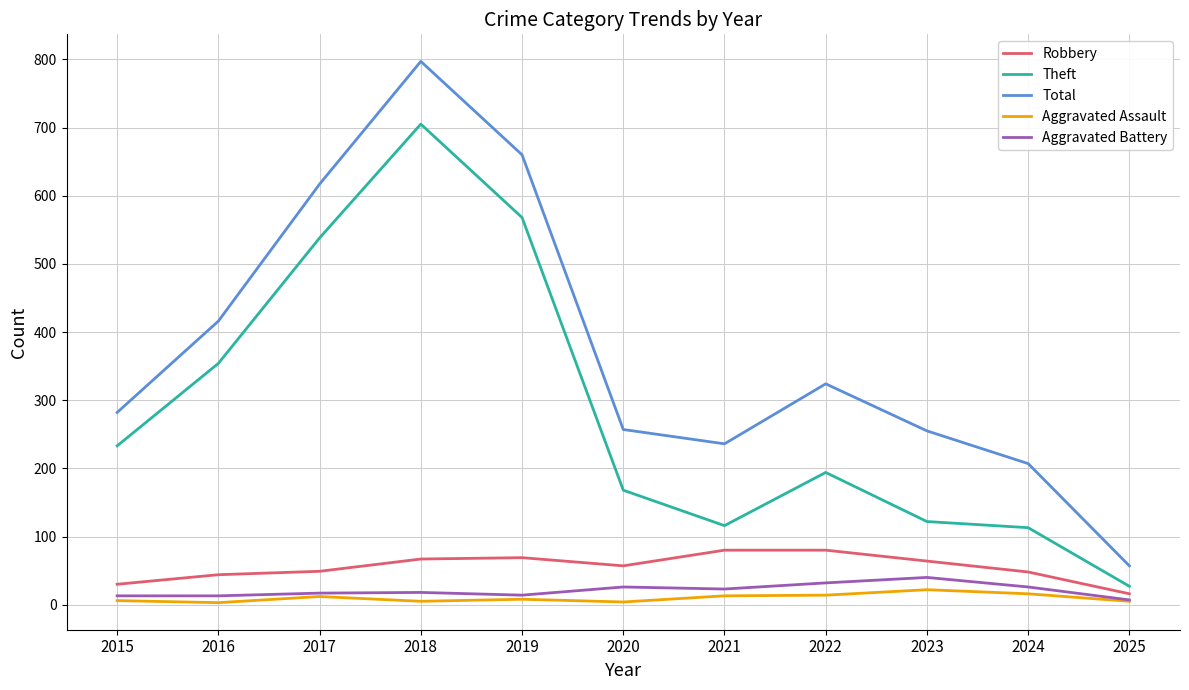

True or false: Theft has more than 2 interior local peaks.

False